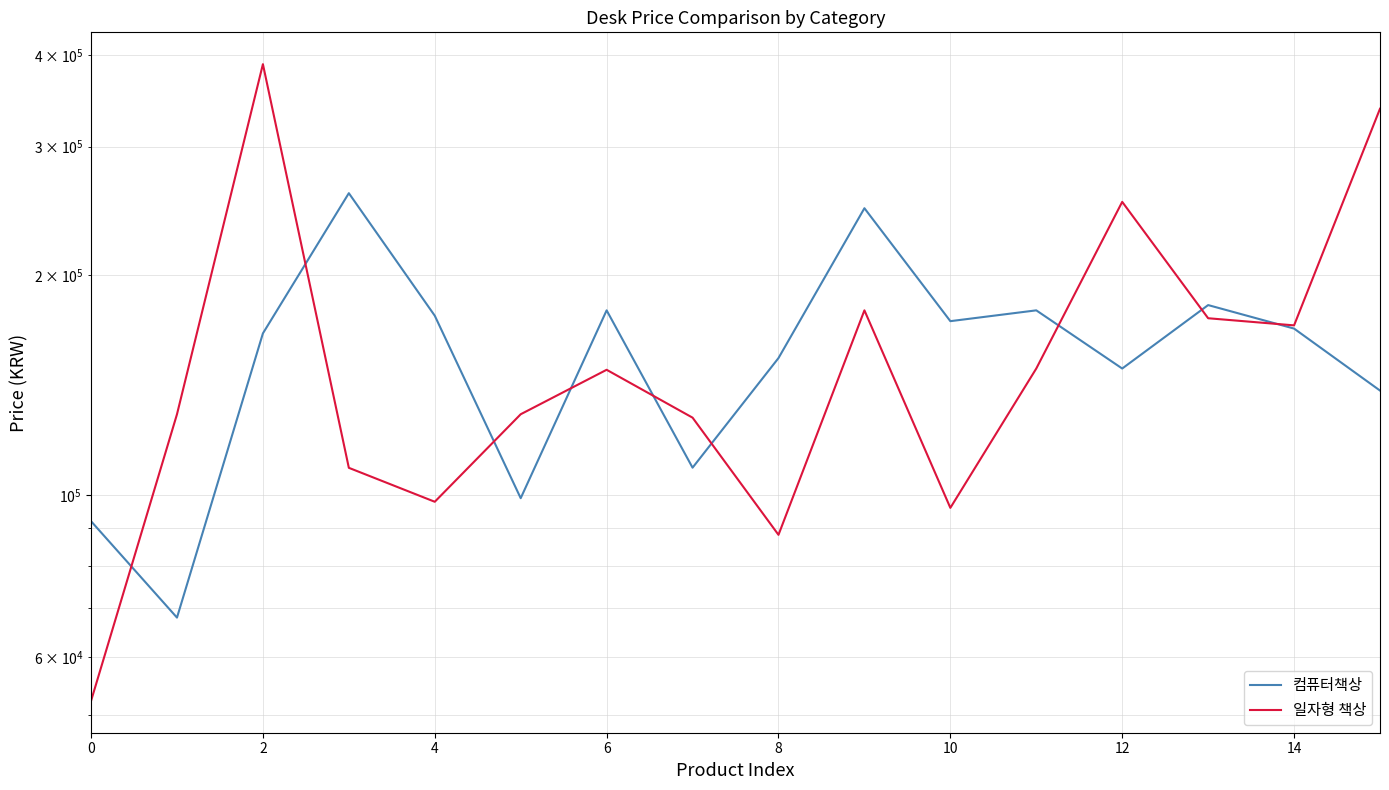

Which series has the largest total across all categories?

일자형 책상